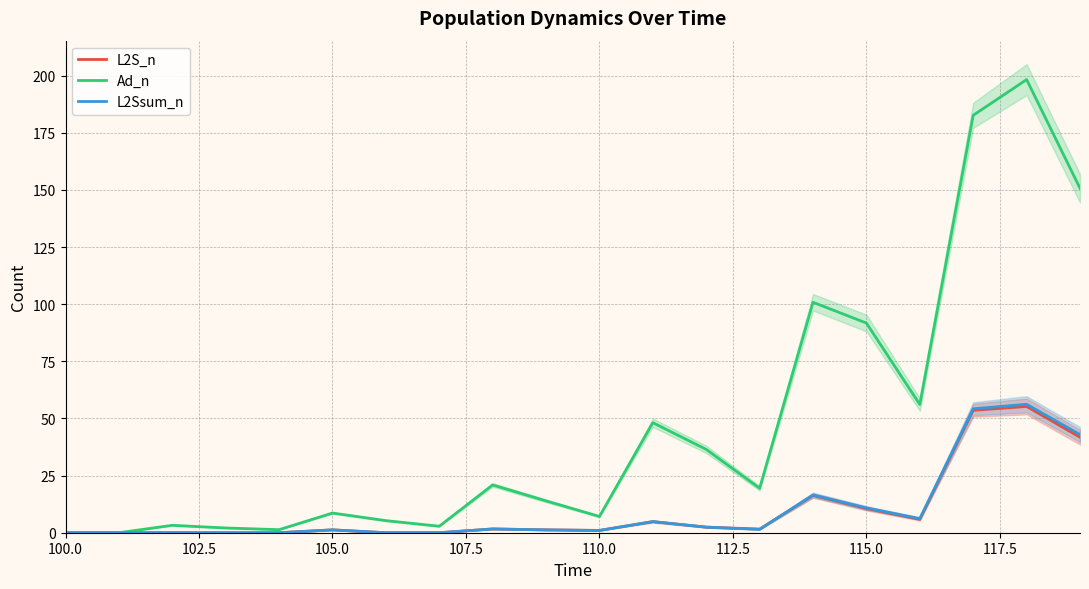

The L2Ssum_n series shows -26.1 at 110.0. True or false?

False